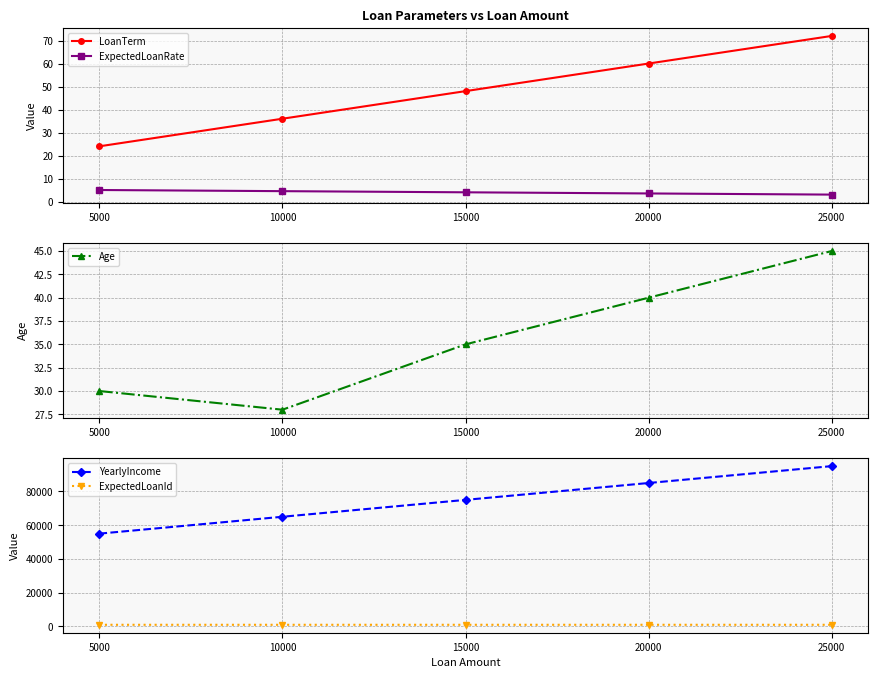

Reading left to right, what are all the values shown in this chart?

LoanTerm: 5000=24.0	10000=36.0	15000=48.0	20000=60.0	25000=72.0
ExpectedLoanRate: 5000=5.0	10000=4.5	15000=4.0	20000=3.5	25000=3.0
Age: 5000=30.0	10000=28.0	15000=35.0	20000=40.0	25000=45.0
YearlyIncome: 5000=55000.0	10000=65000.0	15000=75000.0	20000=85000.0	25000=95000.0
ExpectedLoanId: 5000=1001.0	10000=1002.0	15000=1003.0	20000=1004.0	25000=1005.0